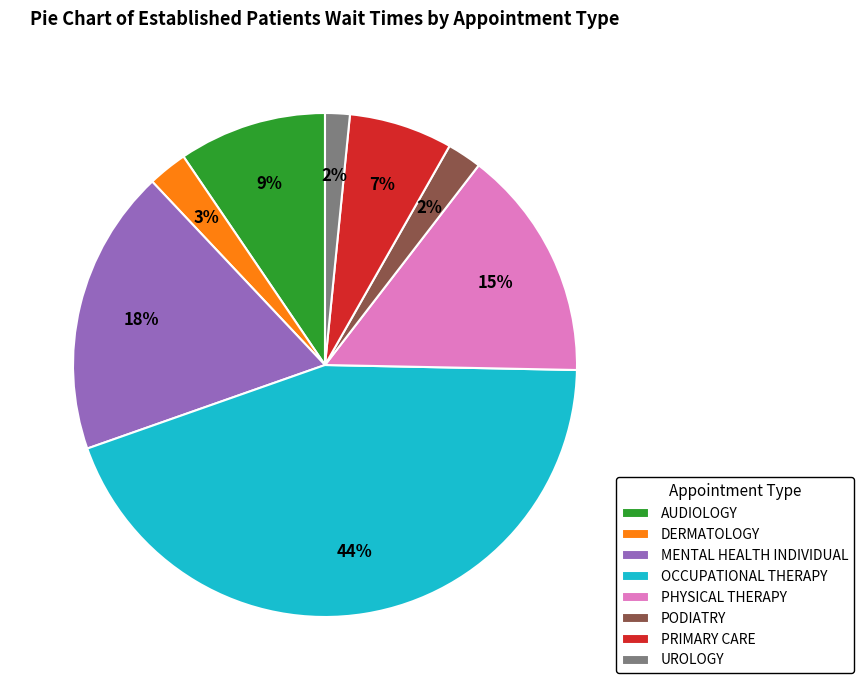

Do OCCUPATIONAL THERAPY and MENTAL HEALTH INDIVIDUAL together represent more than half of the pie?

Yes